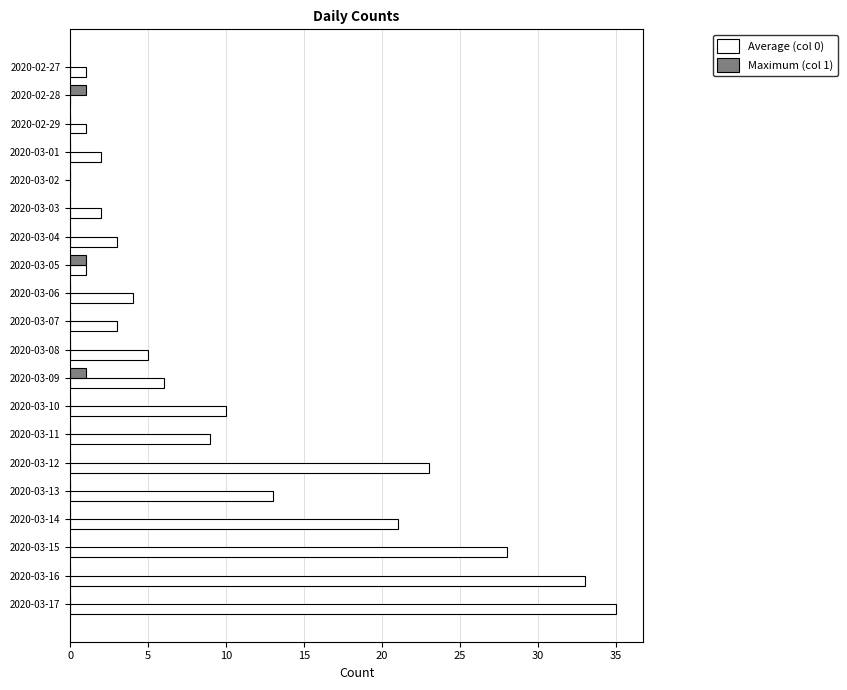

How many distinct data groups are displayed?

2